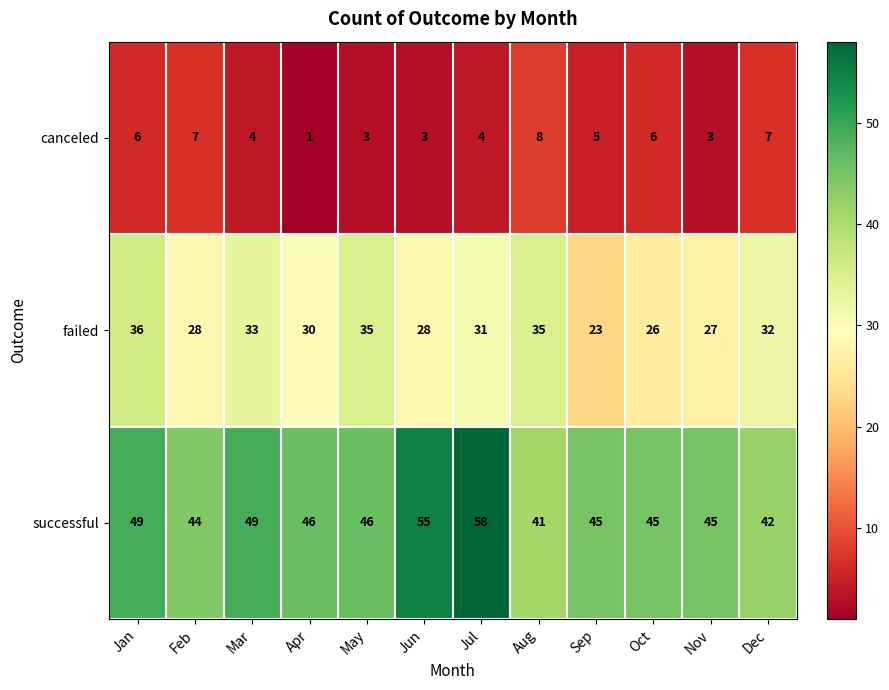

What is the greatest value displayed?

58